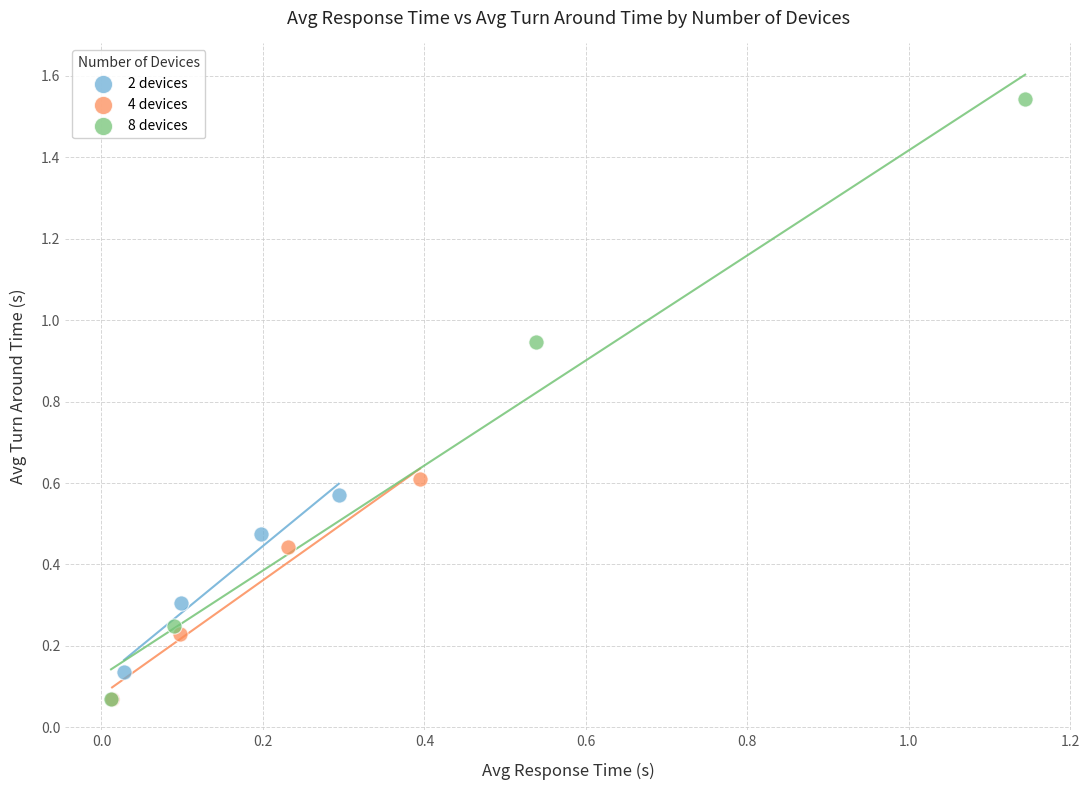

Which series has the widest spread of Y values?

8 devices